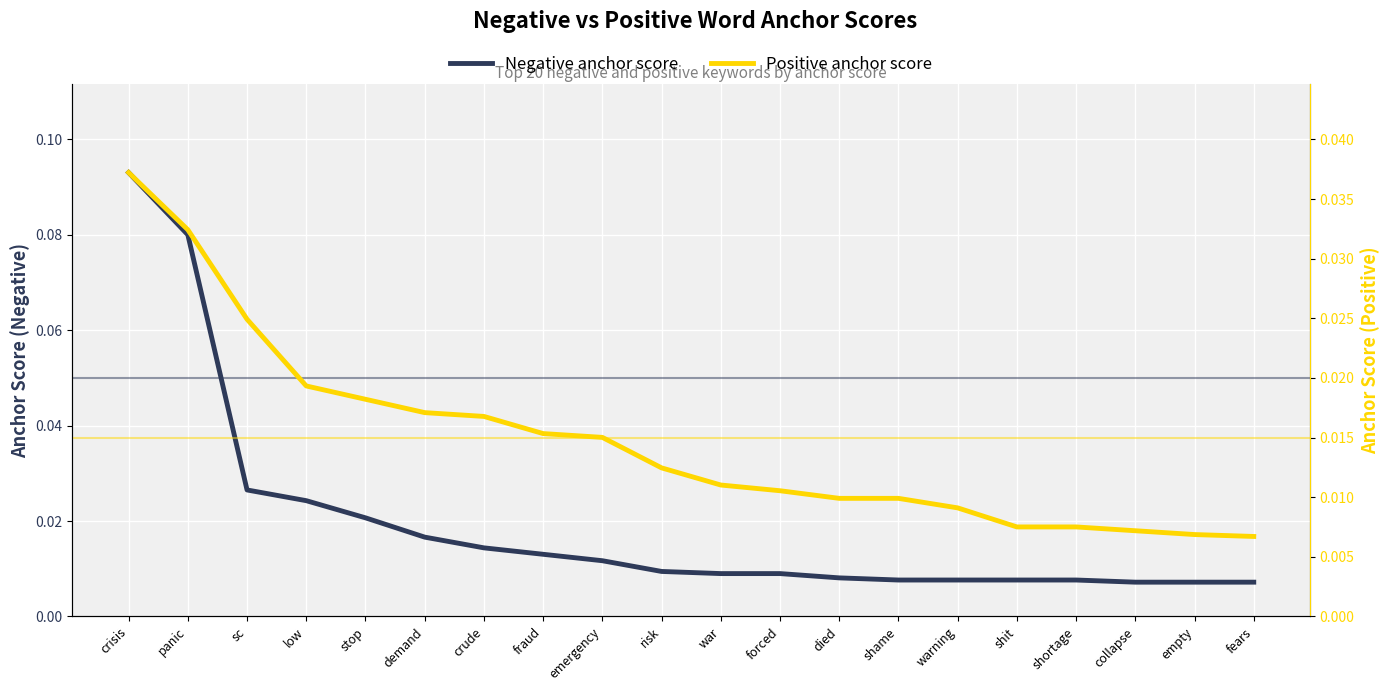

Rank the series by their average value, from lowest to highest.

Positive anchor score, Negative anchor score